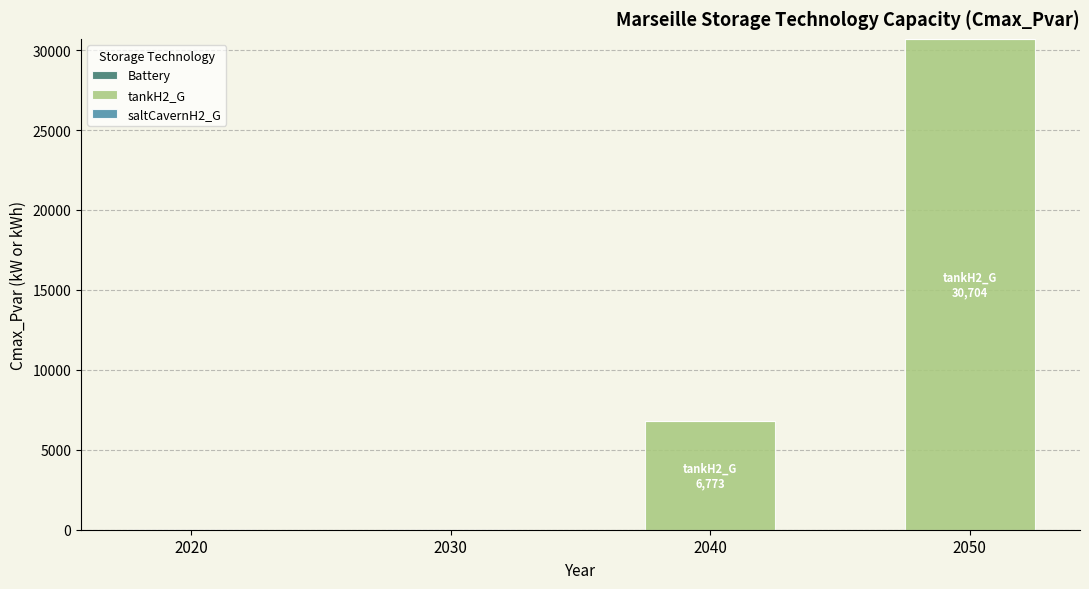

Where is the data nearest to the value 15351?

2040